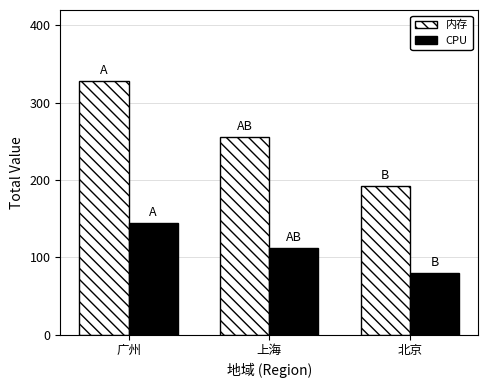

The 内存 series shows 328 at 广州. True or false?

True